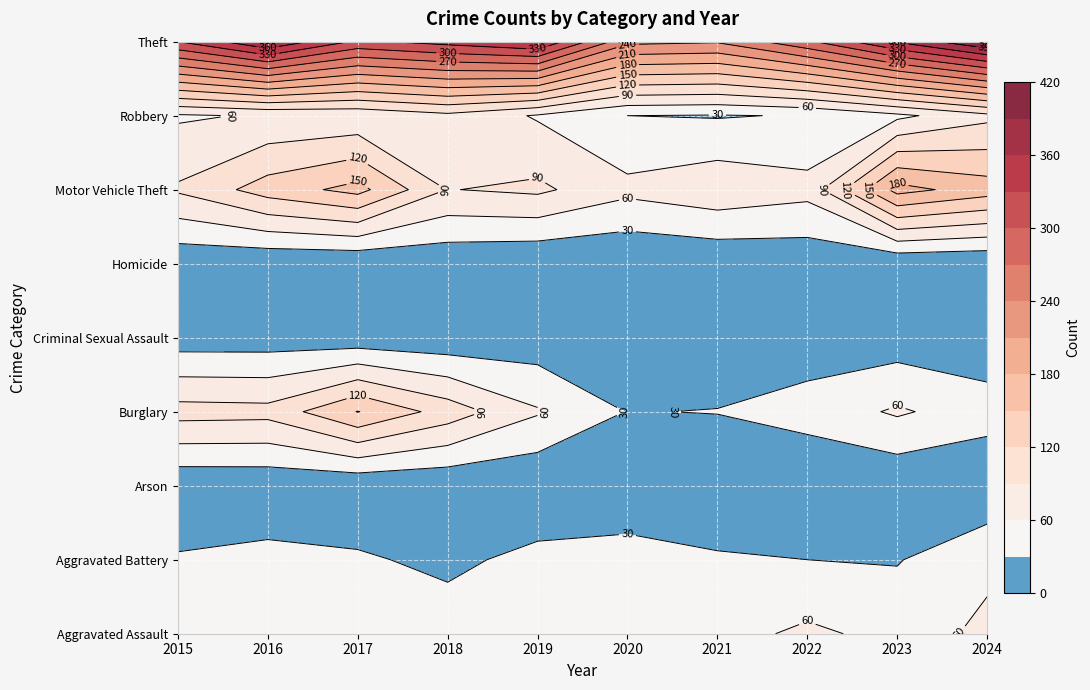

What is the maximum value shown in the chart?

420